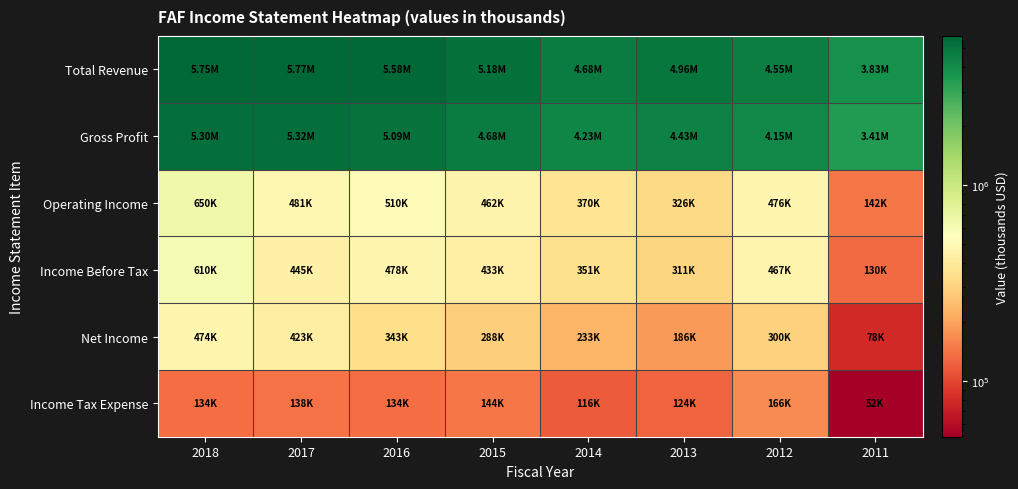

Reading right to left, transcribe all the data shown in this chart.

Total Revenue: 2011=3829600	2012=4545400	2013=4956100	2014=4679700	2015=5175500	2016=5575800	2017=5772400	2018=5747800
Gross Profit: 2011=3409500	2012=4147700	2013=4425700	2014=4229600	2015=4684400	2016=5087200	2017=5322000	2018=5295200
Operating Income: 2011=142400	2012=476500	2013=326000	2014=369800	2015=461900	2016=509800	2017=481300	2018=650500
Income Before Tax: 2011=130300	2012=467400	2013=310700	2014=350600	2015=432800	2016=477600	2017=445300	2018=609500
Net Income: 2011=78100	2012=300400	2013=186000	2014=233000	2015=287800	2016=343000	2017=423000	2018=474500
Income Tax Expense: 2011=51700	2012=165700	2013=123600	2014=116300	2015=143900	2016=134100	2017=137600	2018=133600